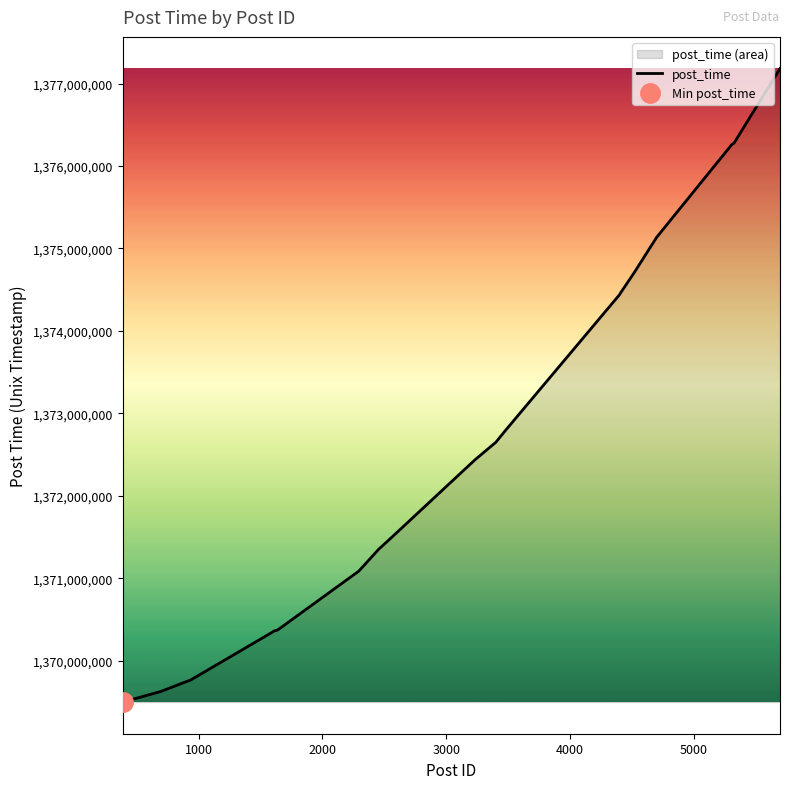

What is the greatest value displayed?

1377181572